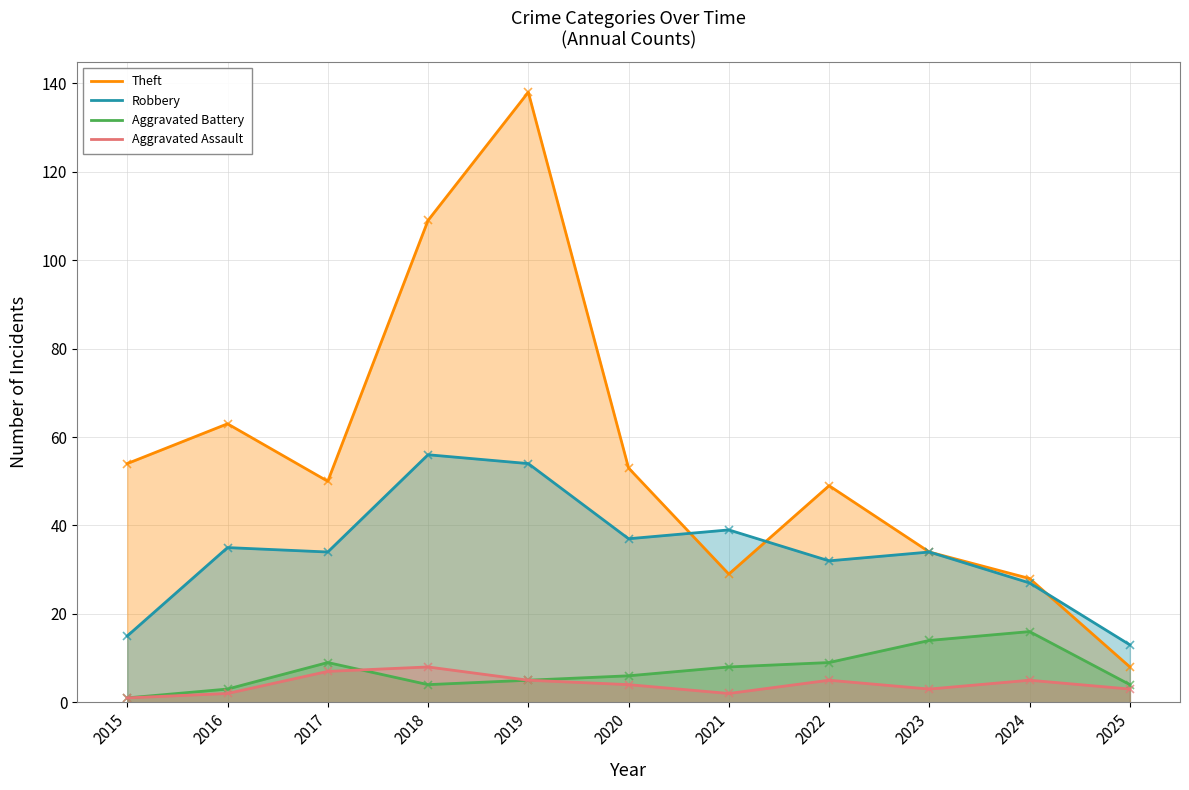

Where does the Aggravated Assault series first go above 4?

2017